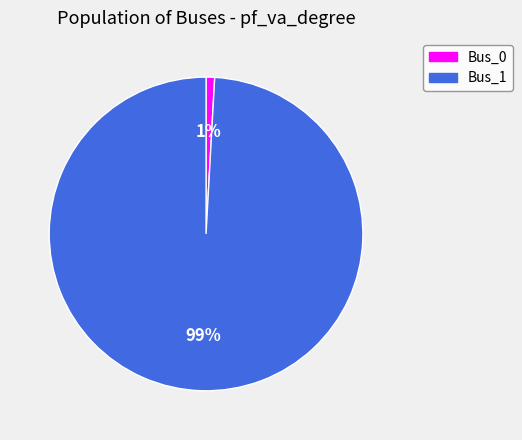

Is it true that Bus_0 is 11% of the pie?

False